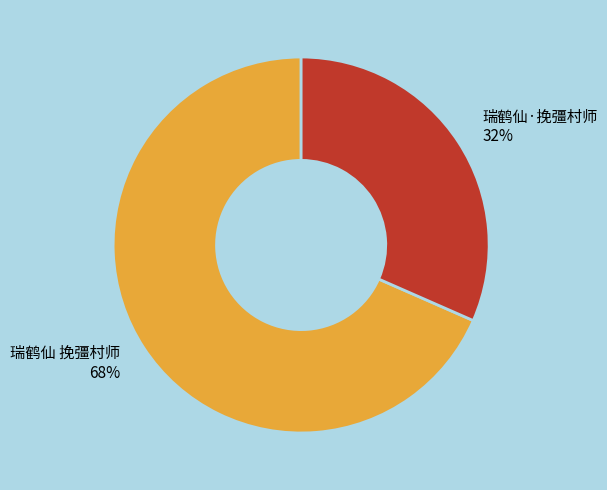

Between 瑞鹤仙·挽彊村师 and 瑞鹤仙 挽彊村师, which is larger?

瑞鹤仙 挽彊村师